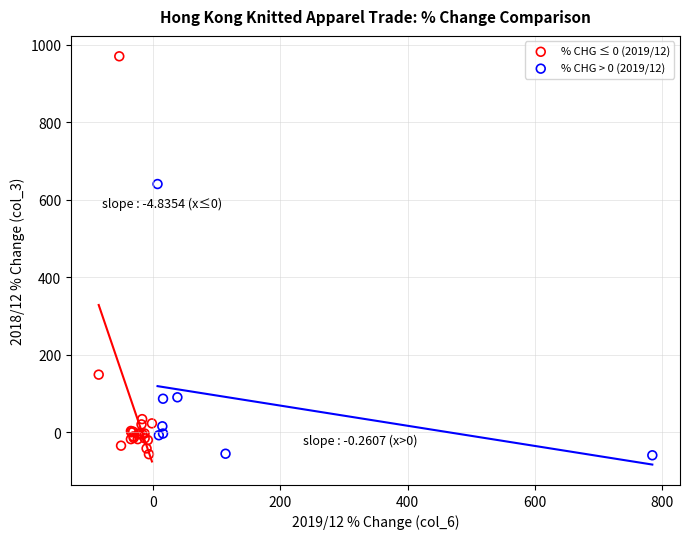

Which series reaches the maximum Y coordinate?

% CHG ≤ 0 (2019/12)